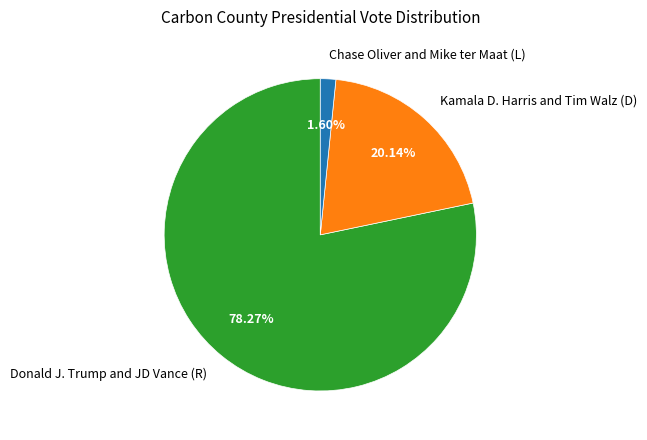

Combined, do Donald J. Trump and JD Vance (R) and Chase Oliver and Mike ter Maat (L) account for over 50%?

Yes